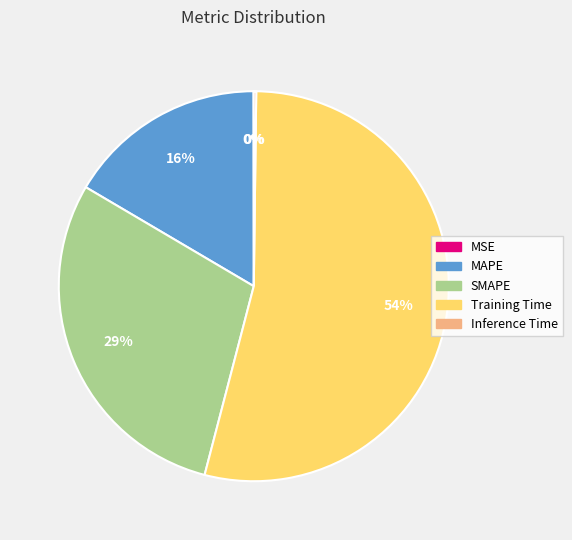

Do Training Time and SMAPE together represent more than half of the pie?

Yes